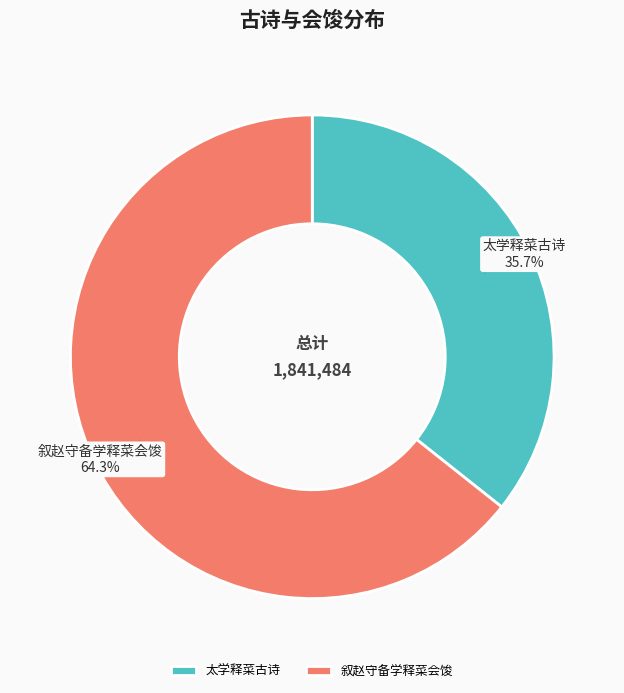

What is the ratio of the value at 叙赵守备学释菜会馂 to the value at 太学释菜古诗?

1.8